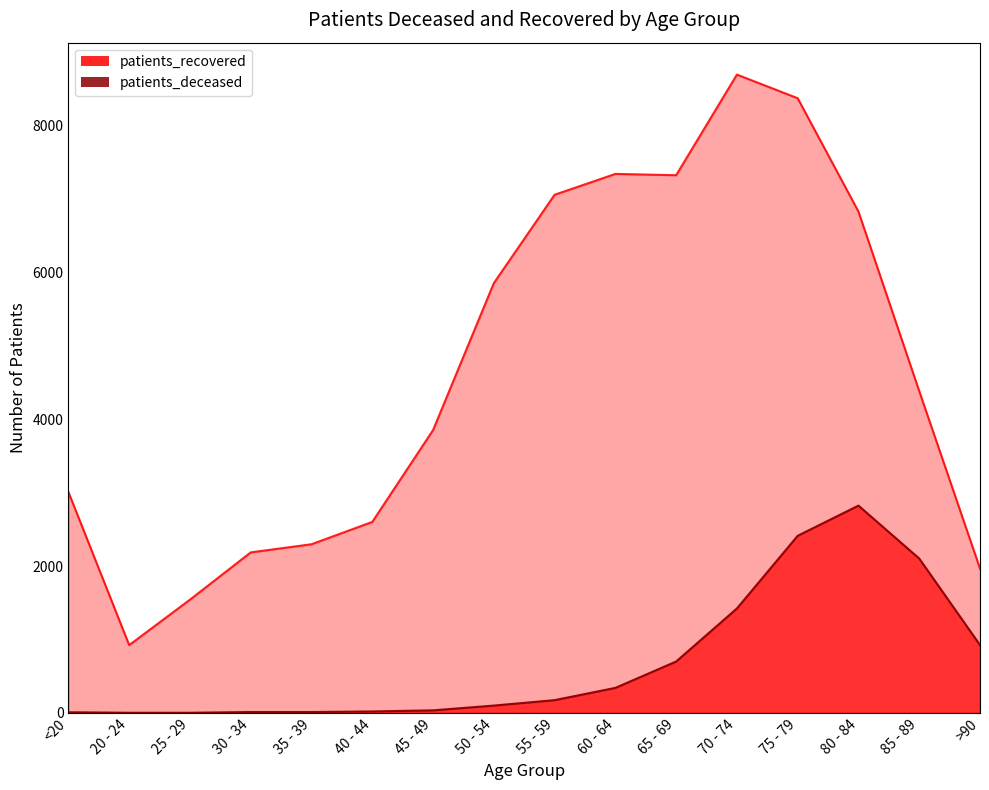

How many data points in patients_recovered are above 4385?

7